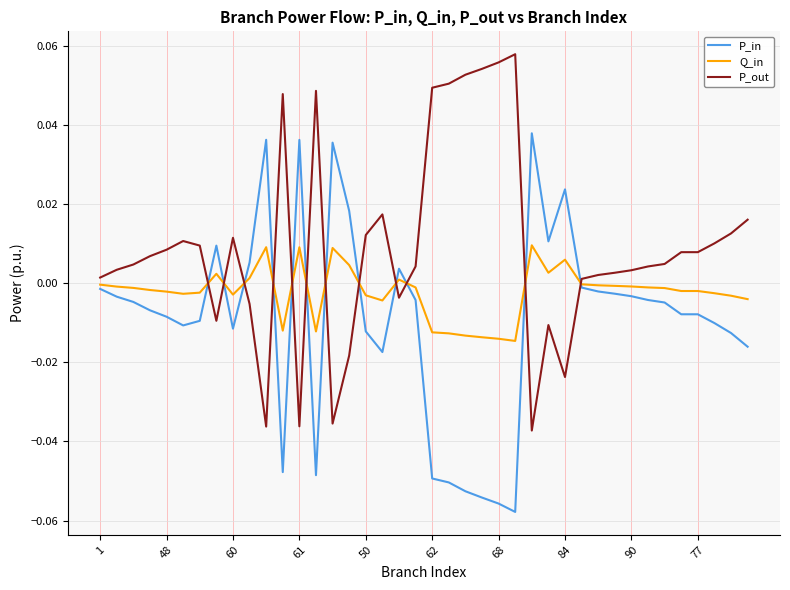

List the series in order of their overall mean, lowest first.

P_in, Q_in, P_out